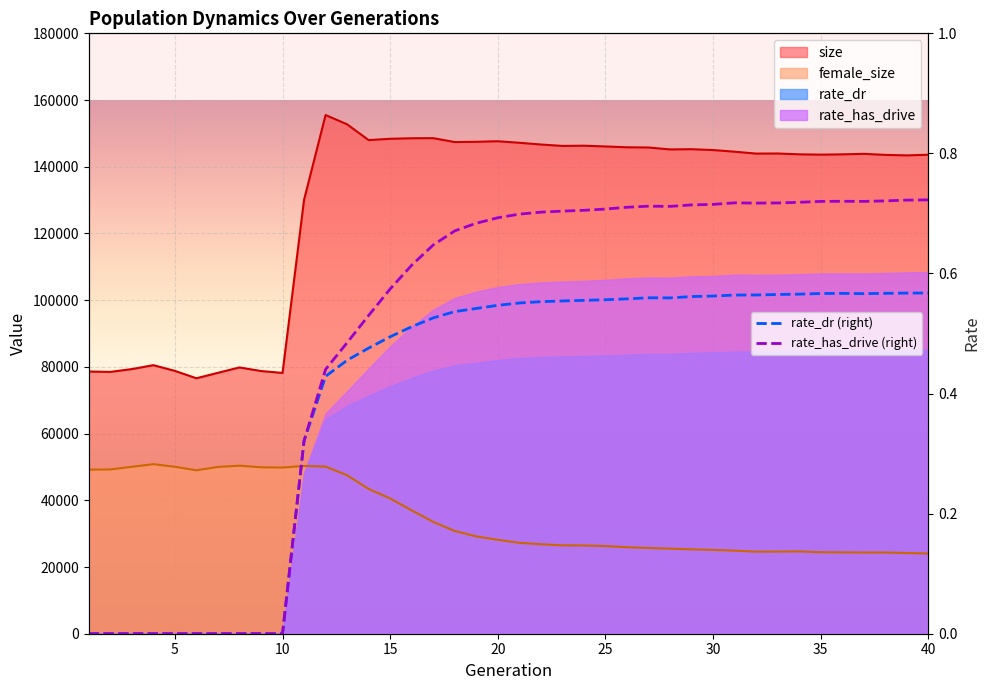

How many distinct data groups are displayed?

4